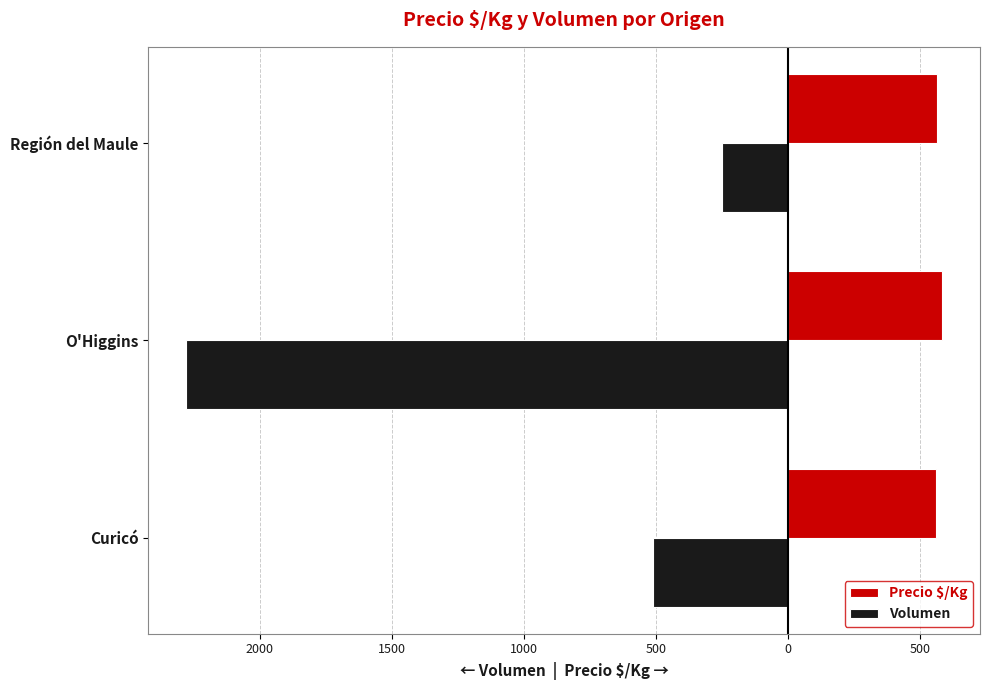

What are all the series names shown in the legend?

Precio $/Kg, Volumen